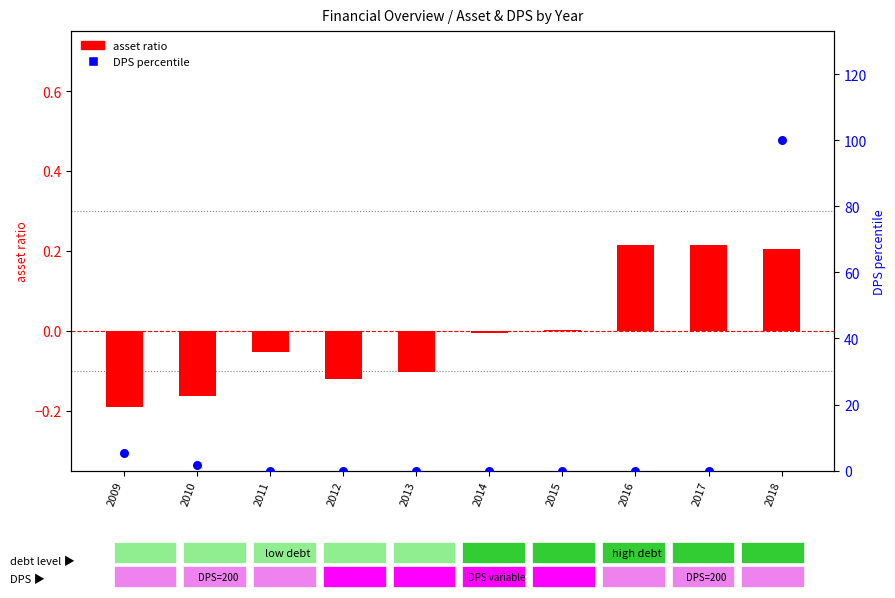

At which category is the sum across all series the highest?

2018